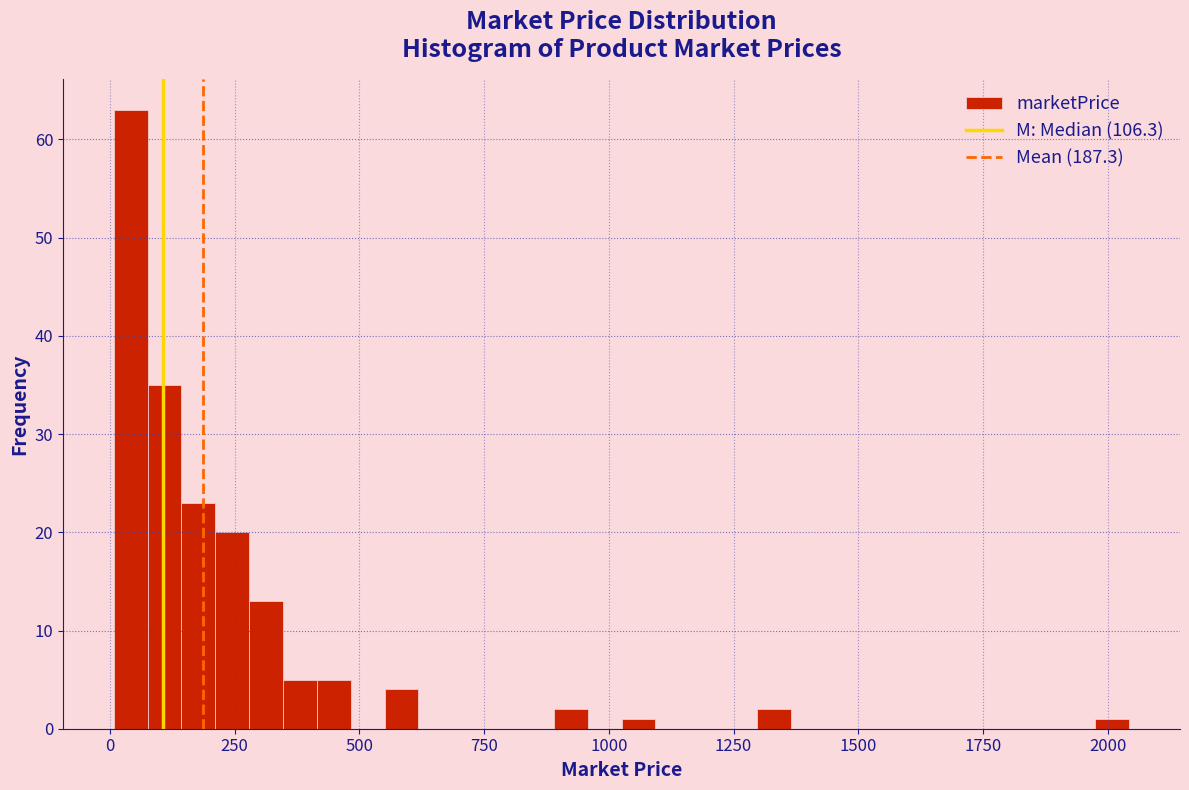

Around what value on the x-axis is the tallest bar? Give the approximate position of its centre, as read against the axis.

50